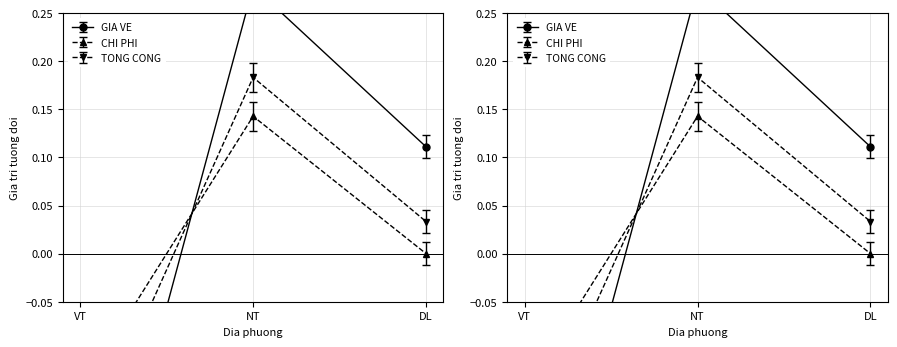

Is the value of CHI PHI at DL greater than the value of TONG CONG at VT?

Yes